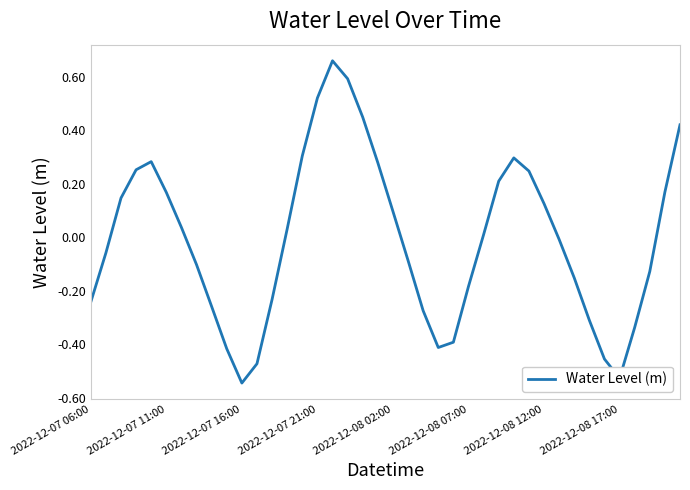

What is the difference between the maximum and minimum values?

1.2